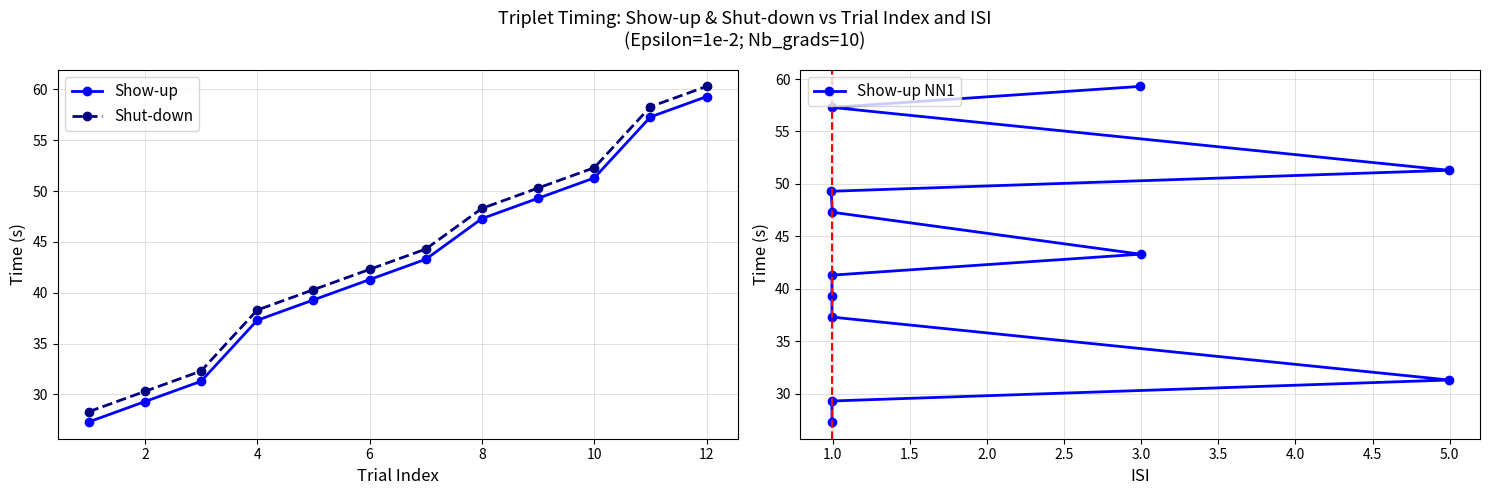

Which series has the widest spread of values?

Shut-down